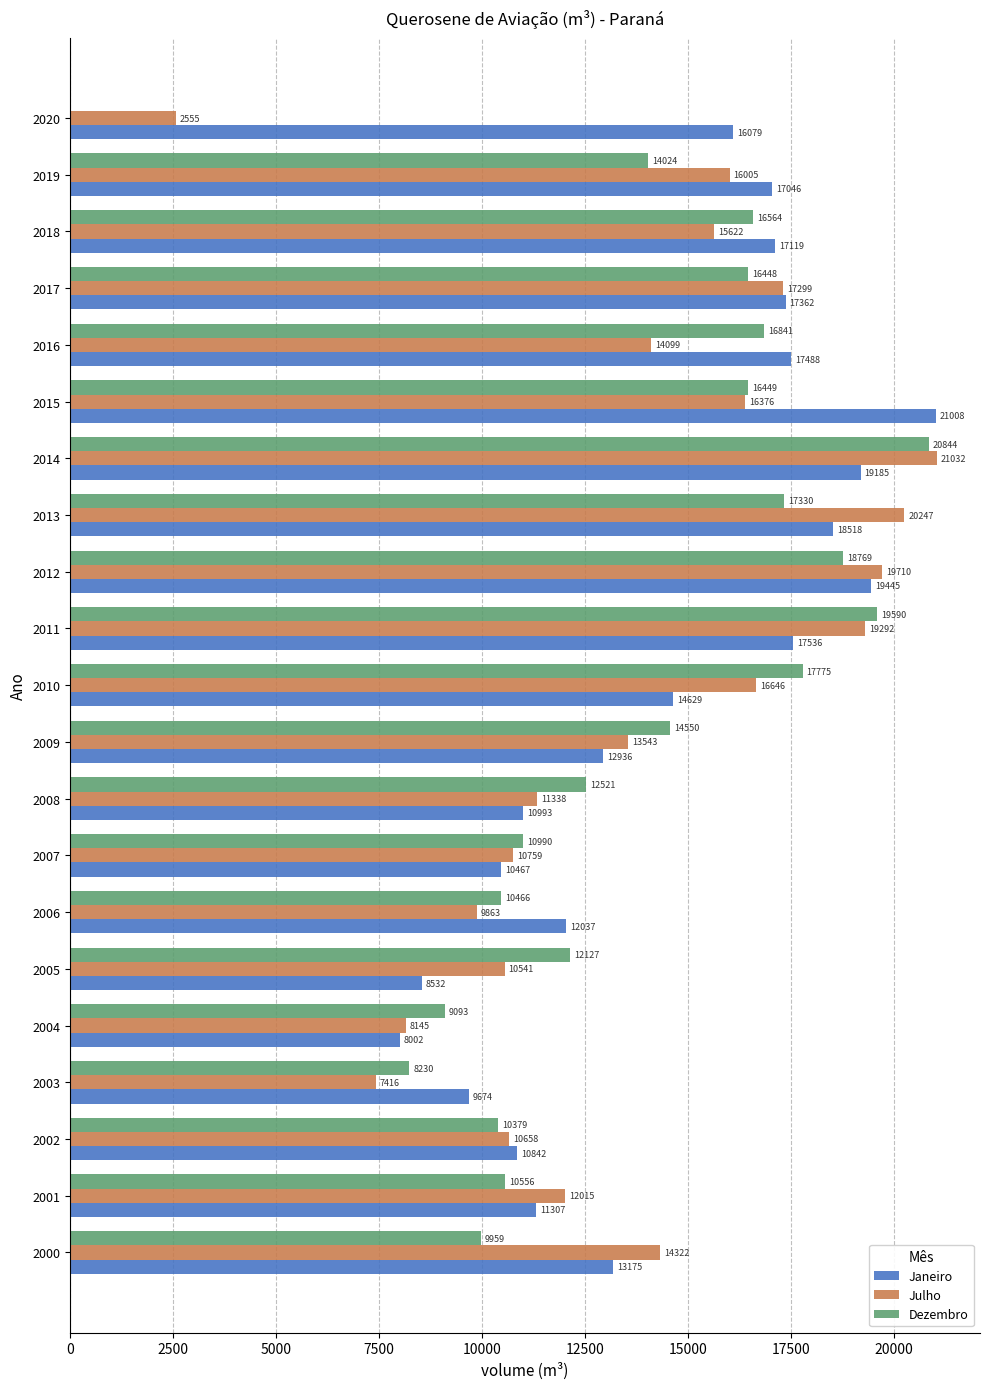

What is the greatest value displayed?

21031.7